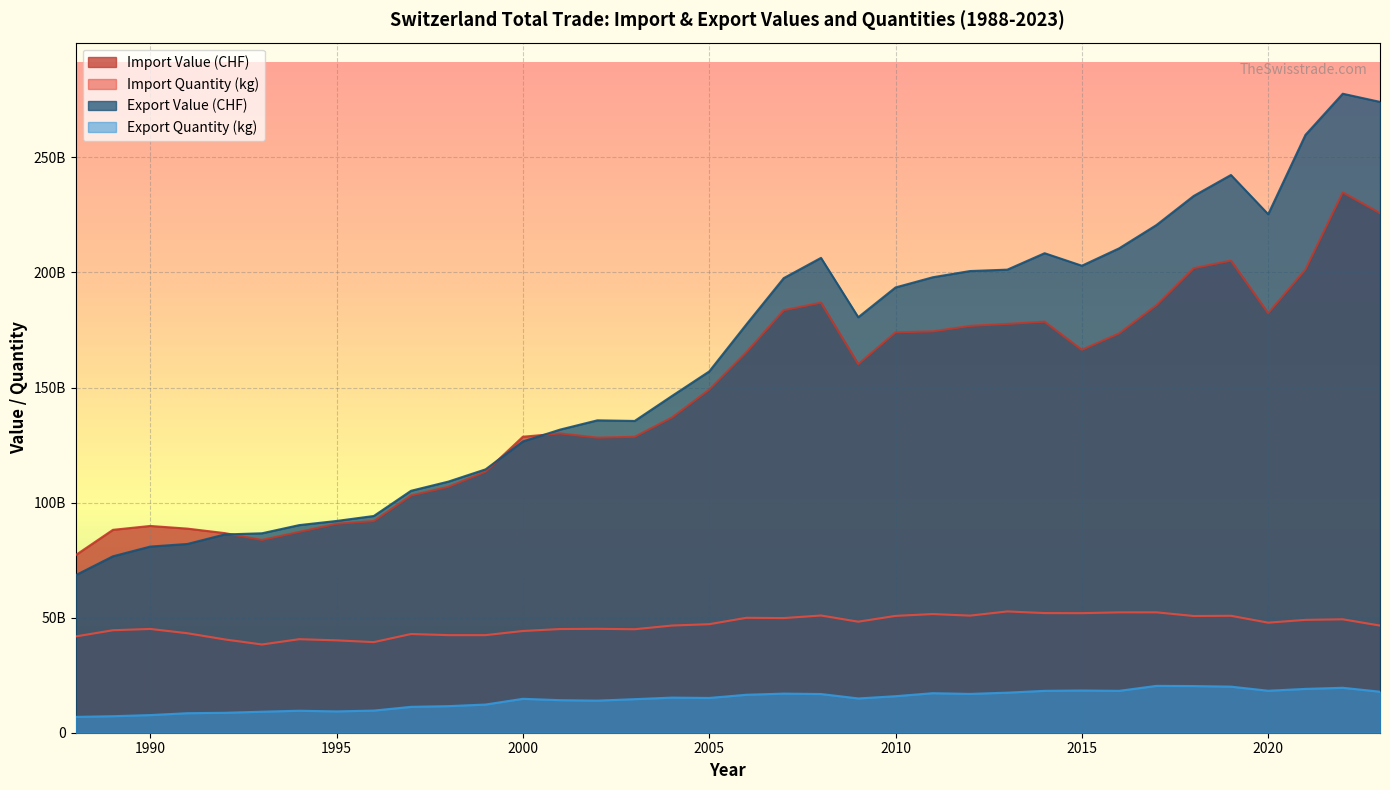

Which has a higher value, 1992 or 1990?

1990